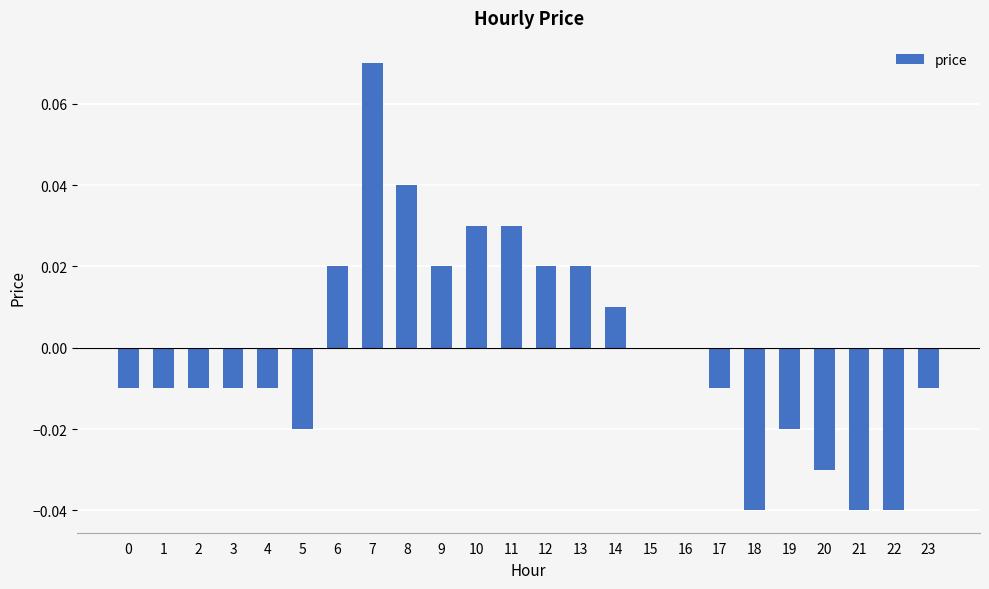

Which label corresponds to the largest value in the chart?

7